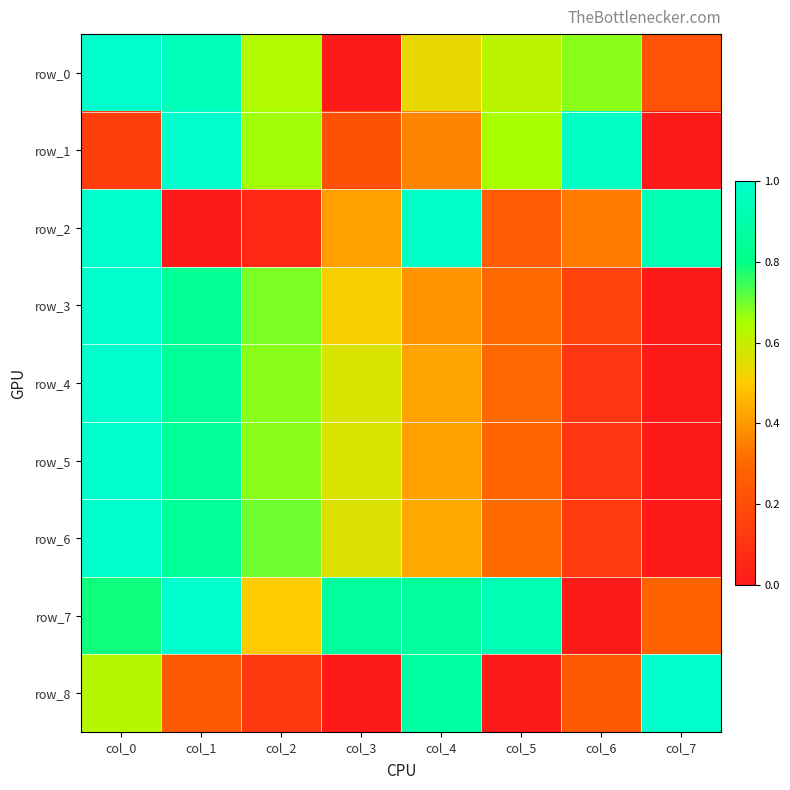

How many values in row_3 are above zero?

7